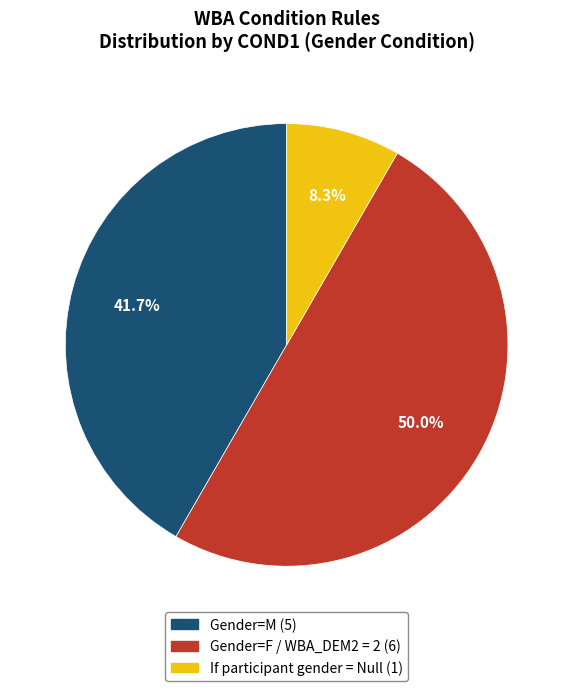

Approximately how many times larger is the value at Gender=F / WBA_DEM2 = 2 compared to Gender=M?

1.2